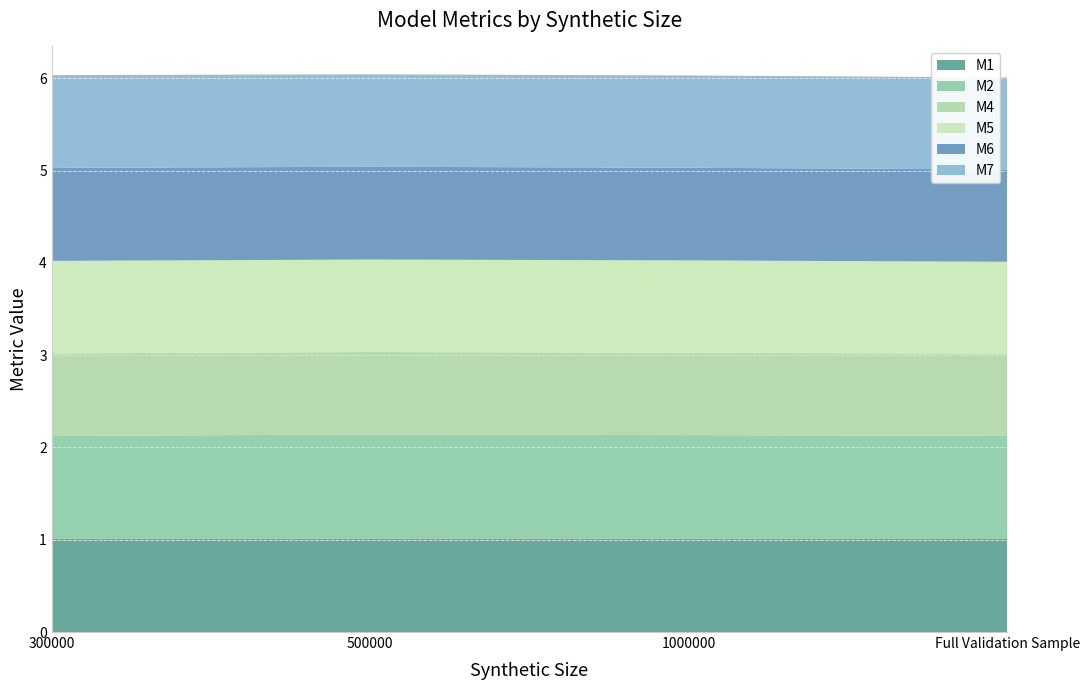

Reading right to left, transcribe all the data shown in this chart.

M1: Full Validation Sample=1.0	1000000=1.0	500000=1.0	300000=1.0
M2: Full Validation Sample=1.1	1000000=1.1	500000=1.1	300000=1.1
M4: Full Validation Sample=0.9	1000000=0.9	500000=0.9	300000=0.9
M5: Full Validation Sample=1.0	1000000=1.0	500000=1.0	300000=1.0
M6: Full Validation Sample=1.0	1000000=1.0	500000=1.0	300000=1.0
M7: Full Validation Sample=1.0	1000000=1.0	500000=1.0	300000=1.0